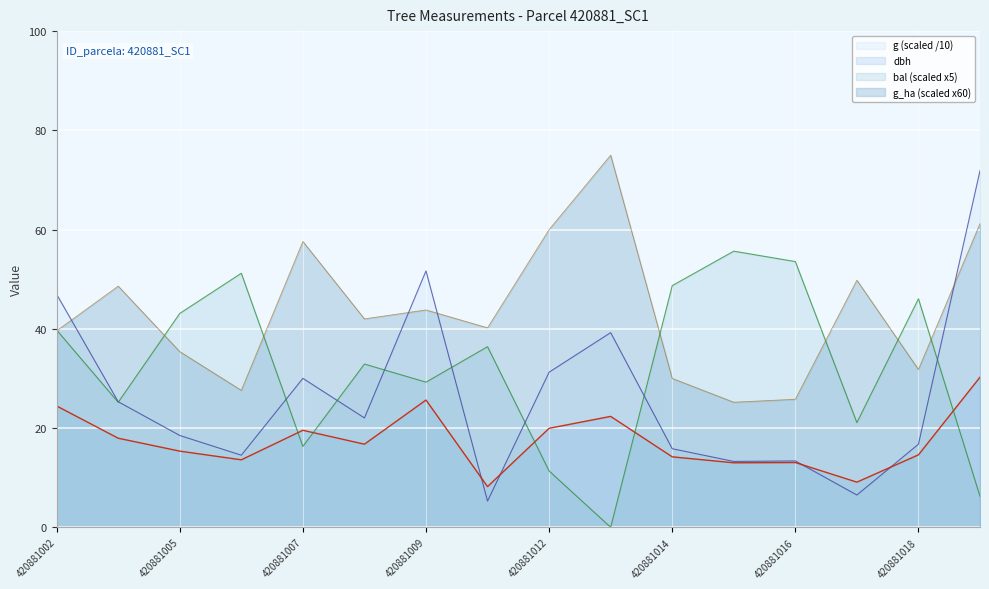

Is it true that g equals 19.3 at 420881012?

False